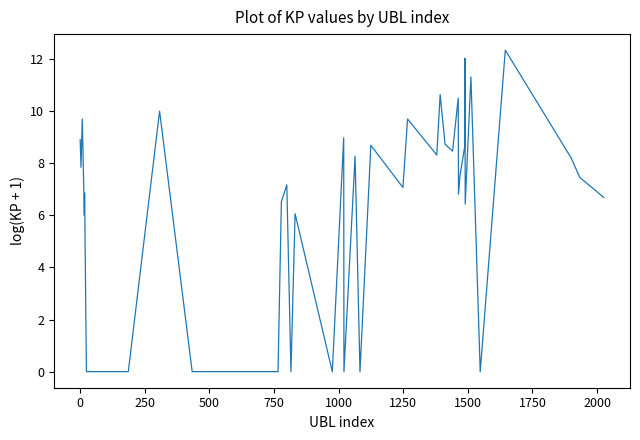

What is the maximum value shown in the chart?

12.3